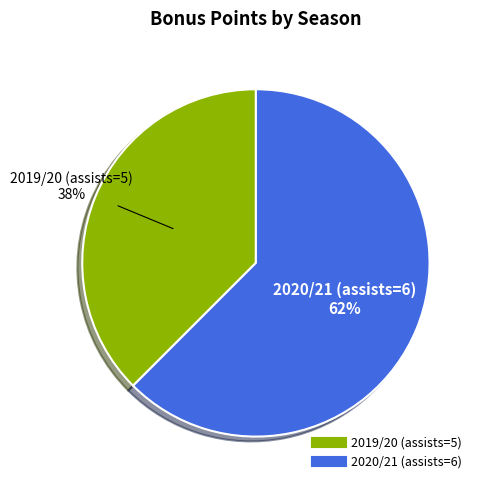

The 2020/21 (assists=6) slice represents 62% of the pie. True or false?

True